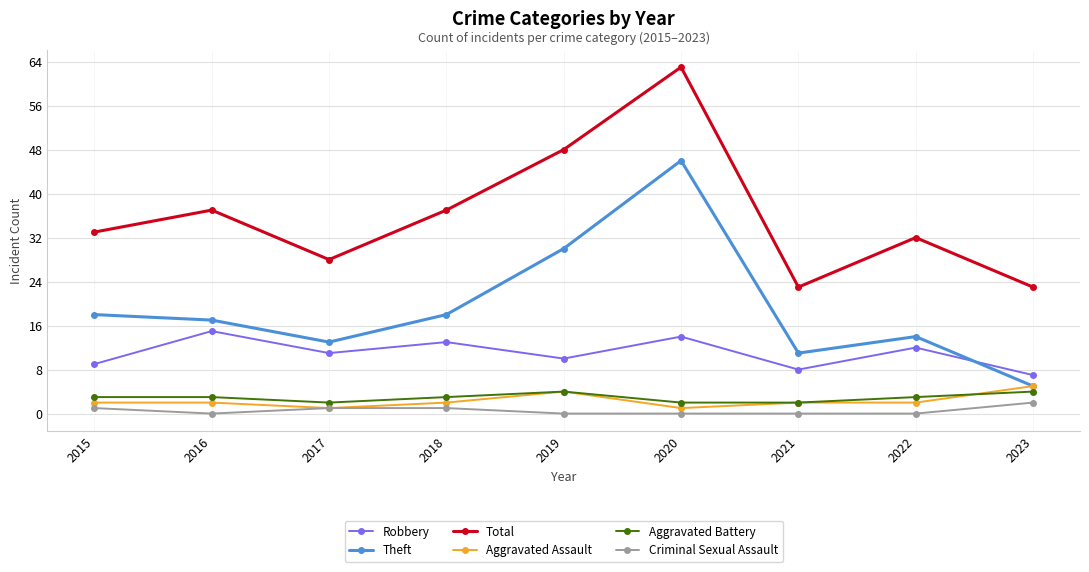

True or false: Criminal Sexual Assault and Robbery cross at least once.

False